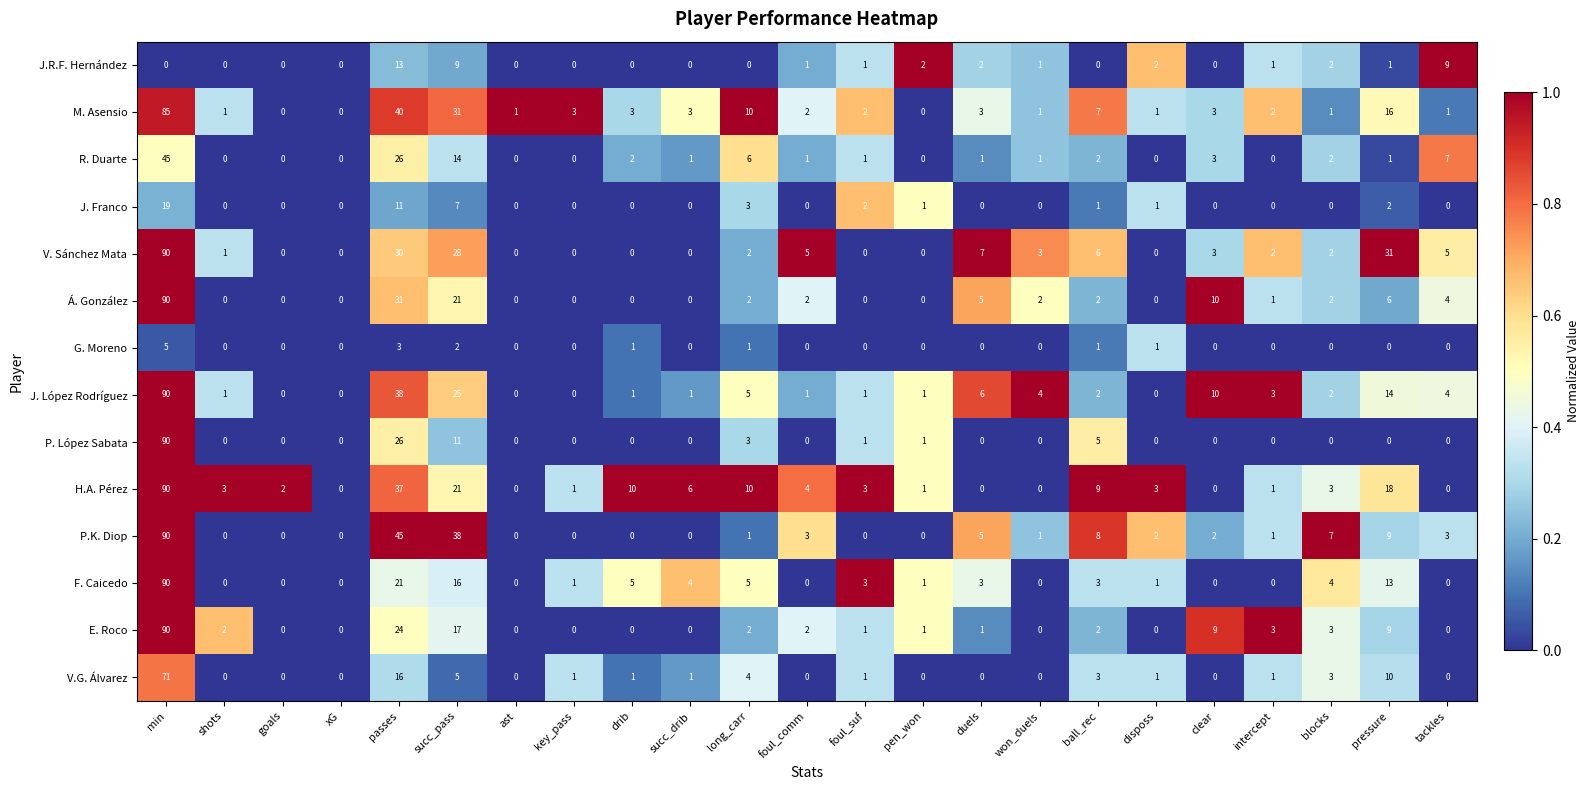

Is it true that G. Moreno equals 1 at succ_pass?

False